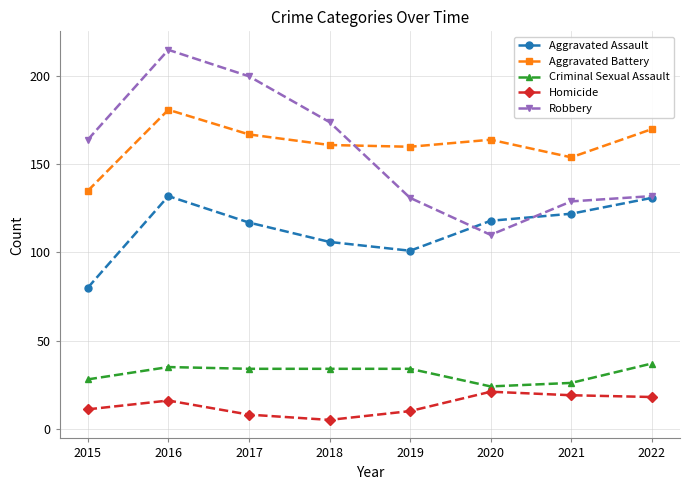

How many series are shown in this chart?

5